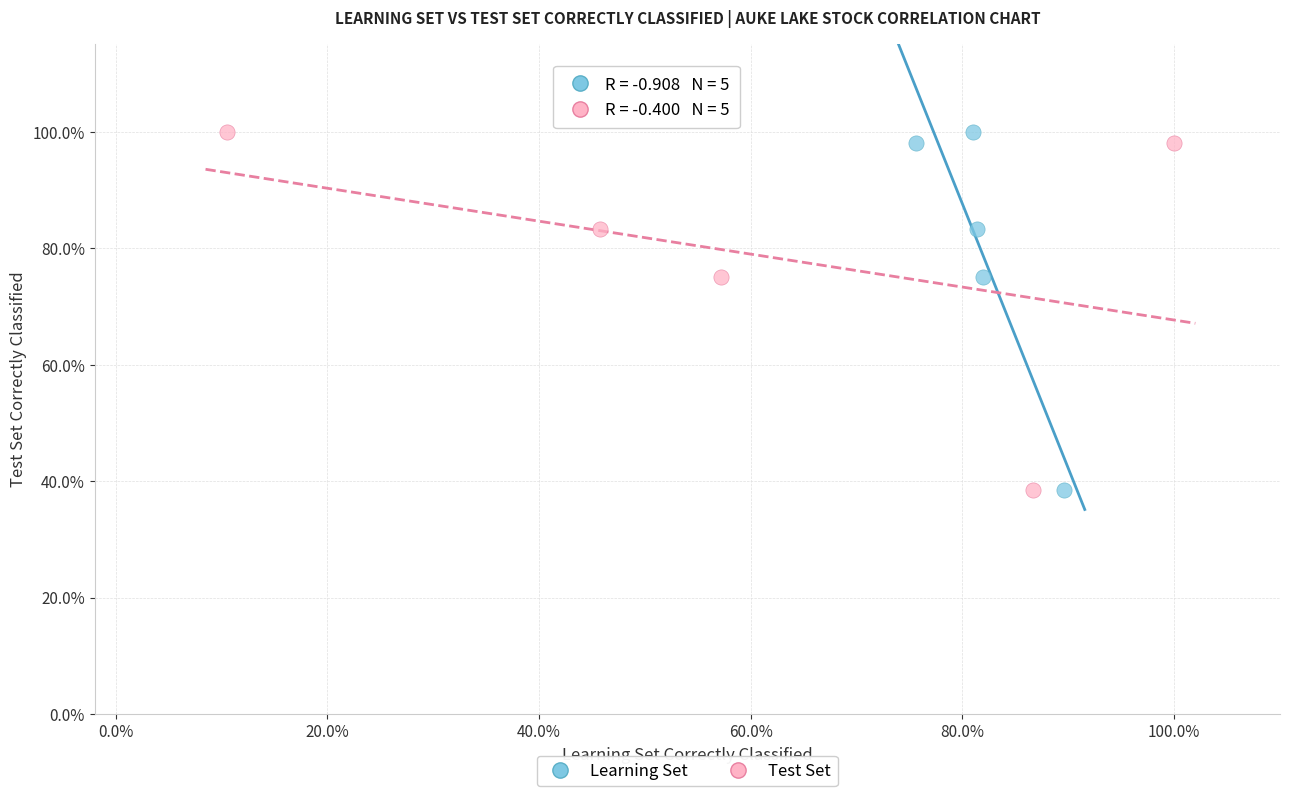

What are all the series names shown in the legend?

Learning Set, Test Set